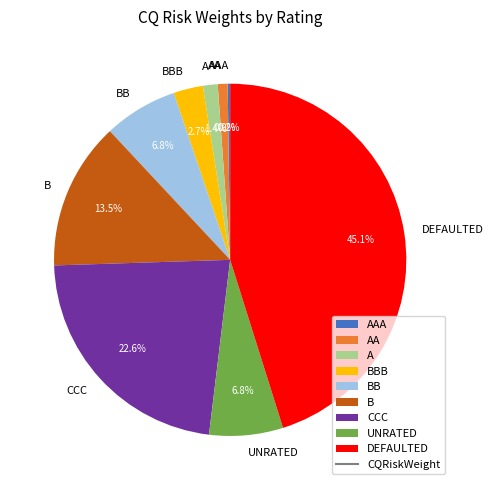

Does BBB represent more than half of the total?

No